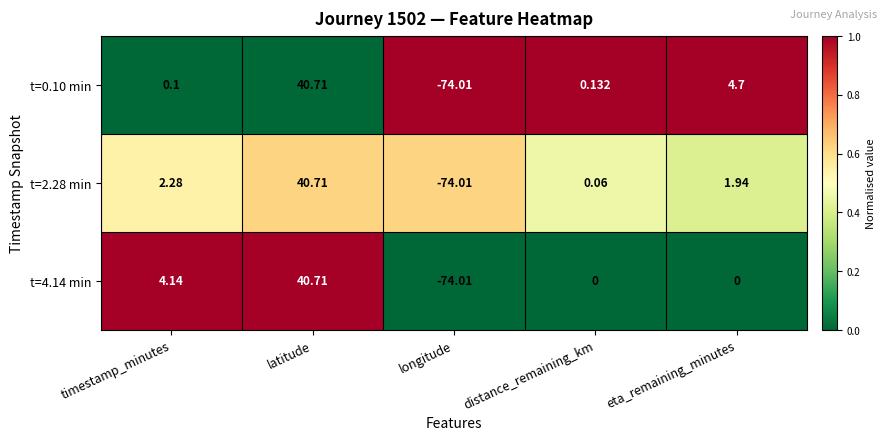

What is the total value across all series at latitude?

122.1